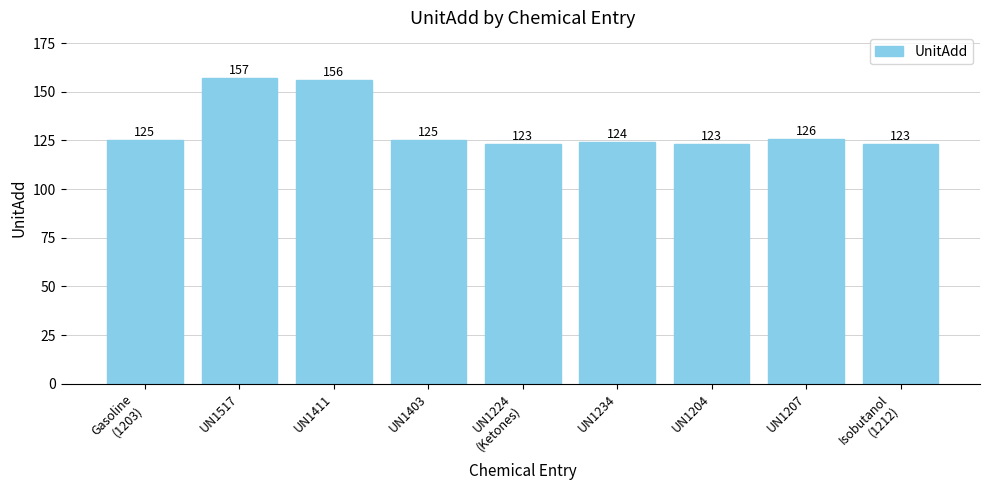

What is the sum of all values?

1182